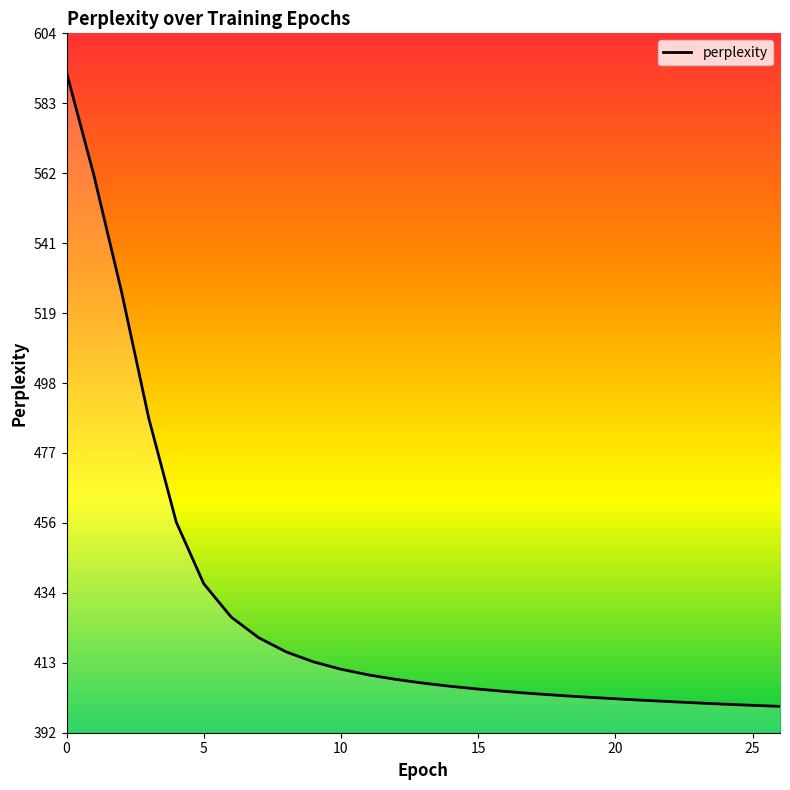

What is the sum of all values?

11607.1